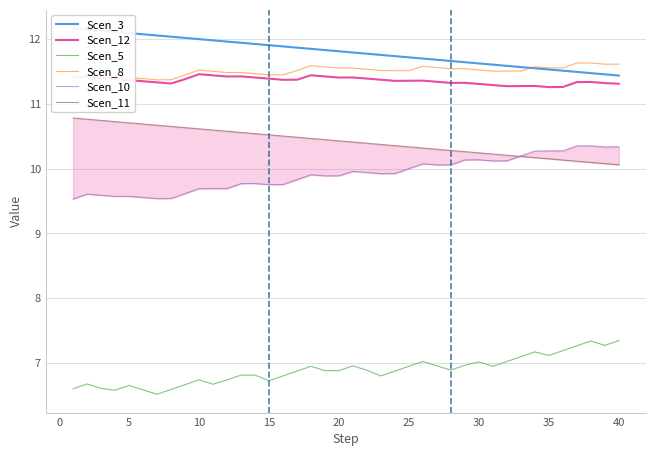

True or false: Scen_11 and Scen_3 cross at least once.

False